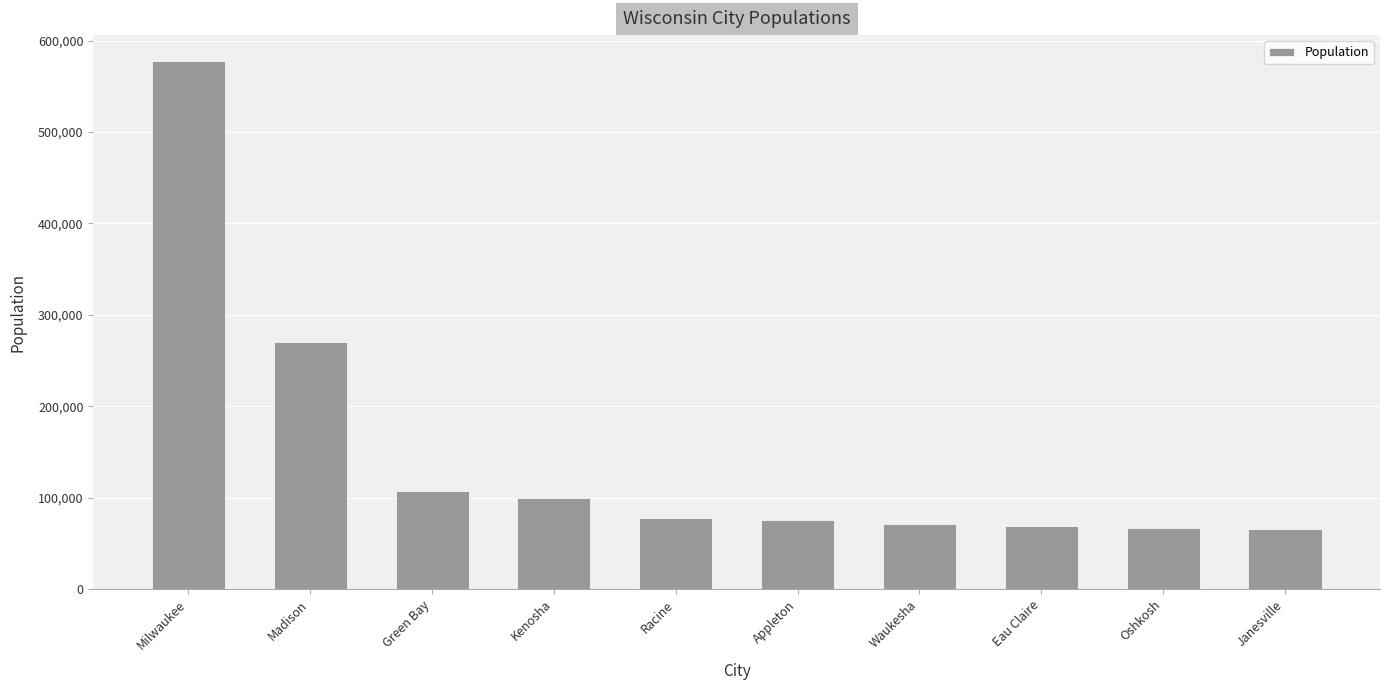

Where does the data first go above 77816?

Milwaukee